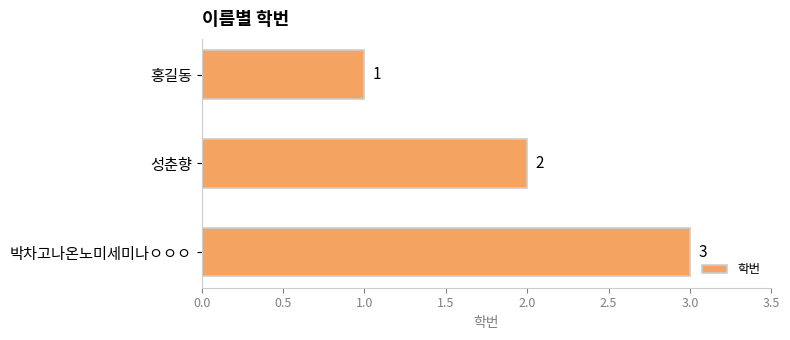

Count the values in the range 1 to 3.

3